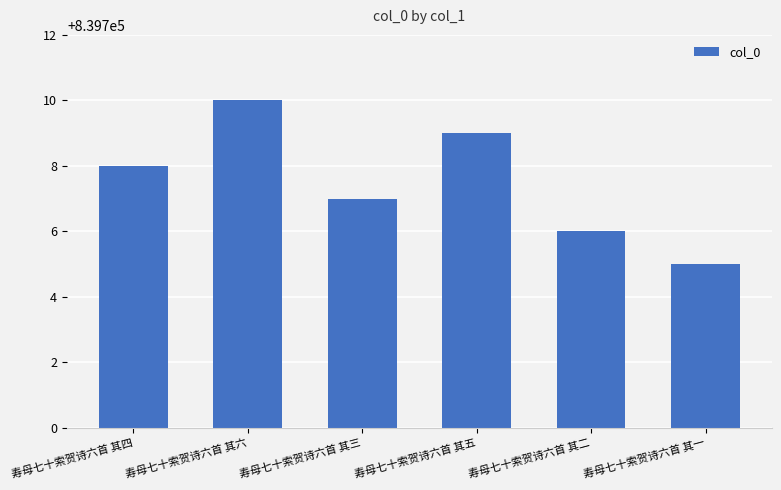

What is the difference between the maximum and minimum values?

5